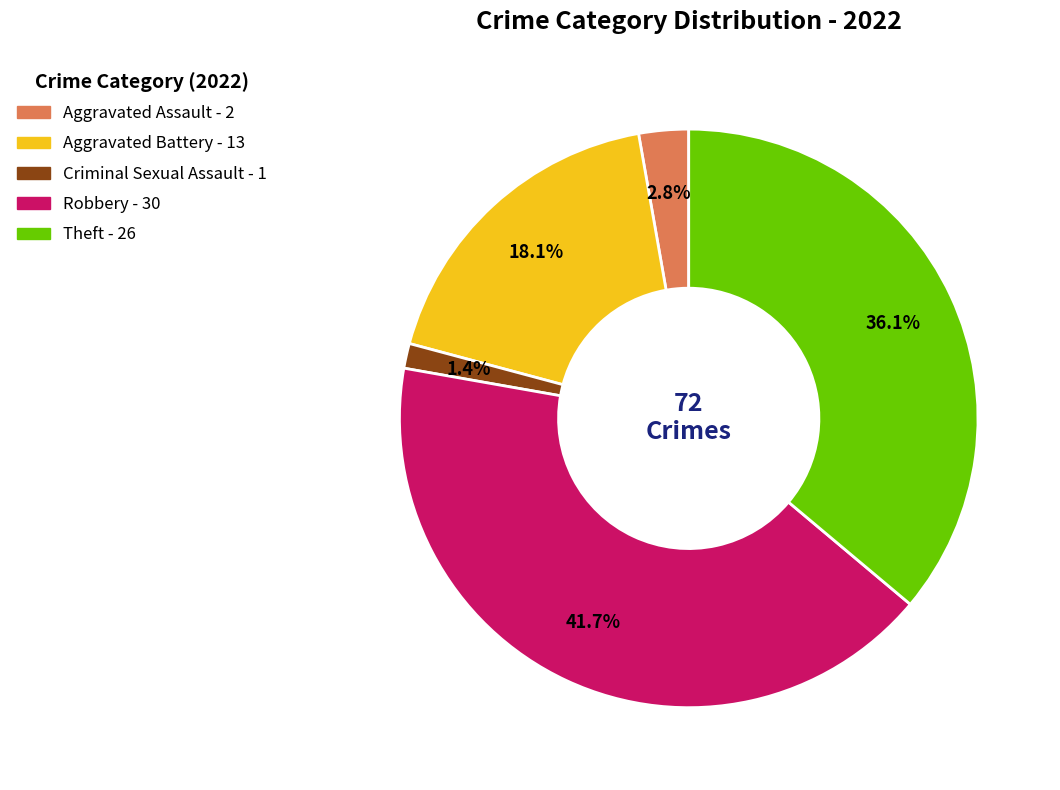

Does Aggravated Assault represent more than half of the total?

No